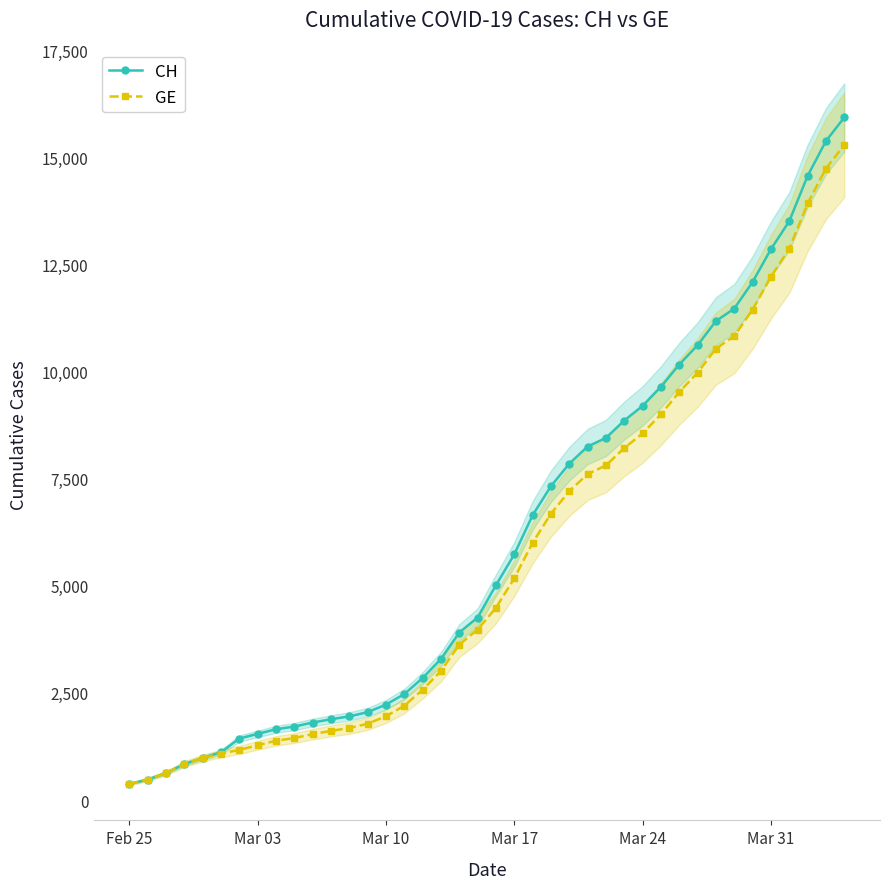

What is the lowest value of the GE series?

375